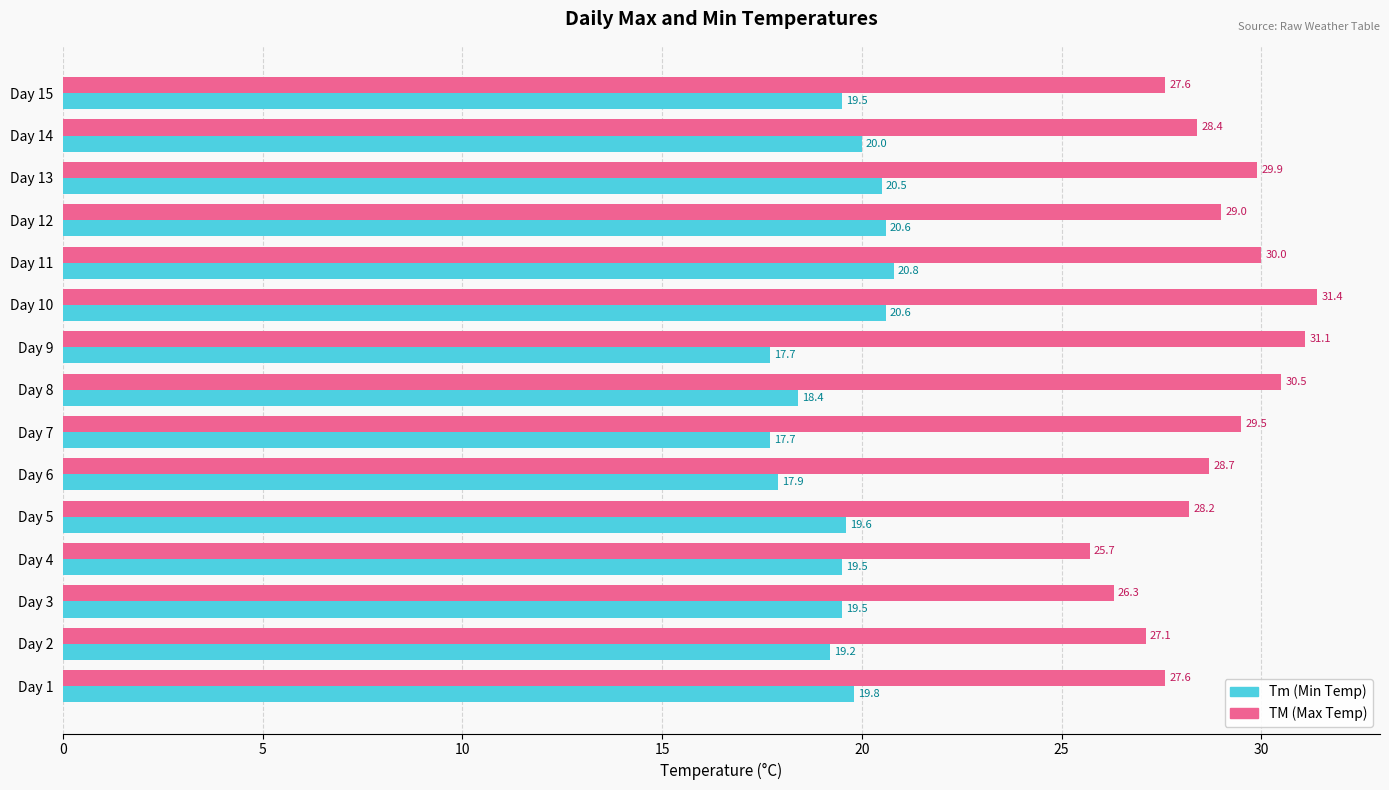

What is the difference between the maximum and second lowest values in the TM (Max Temp) series?

5.1